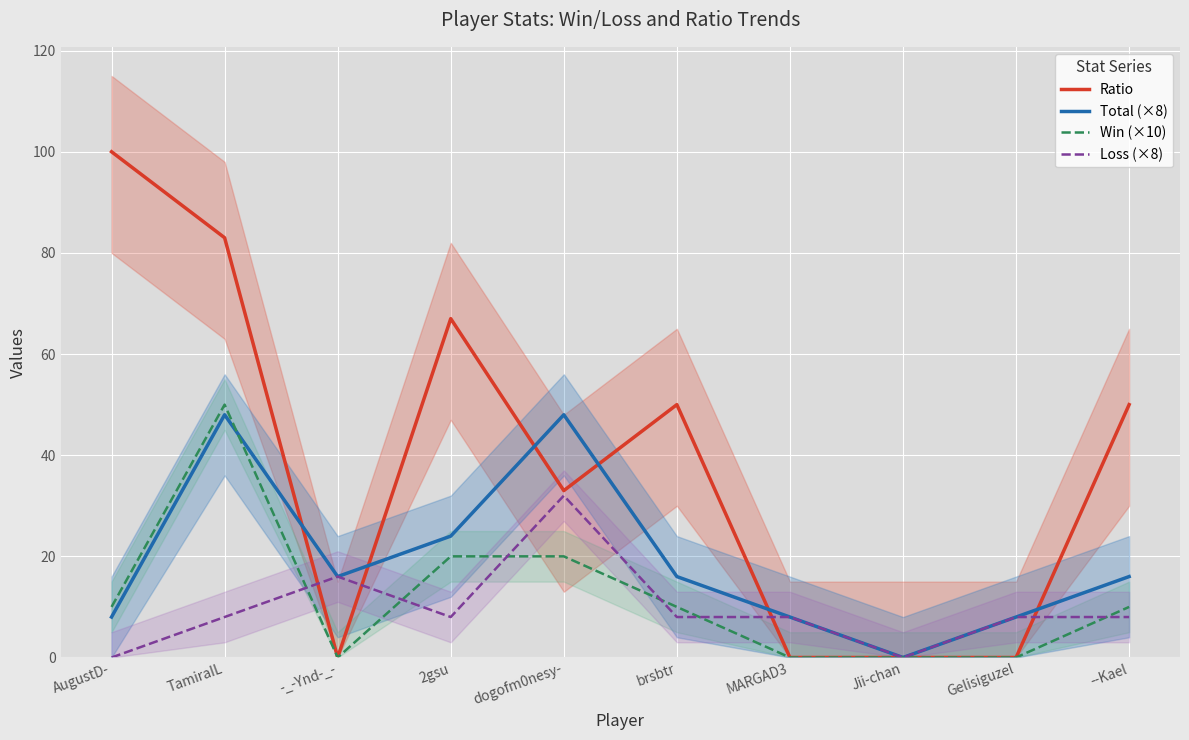

Is it true that Ratio equals 148 at TamiraIL?

False